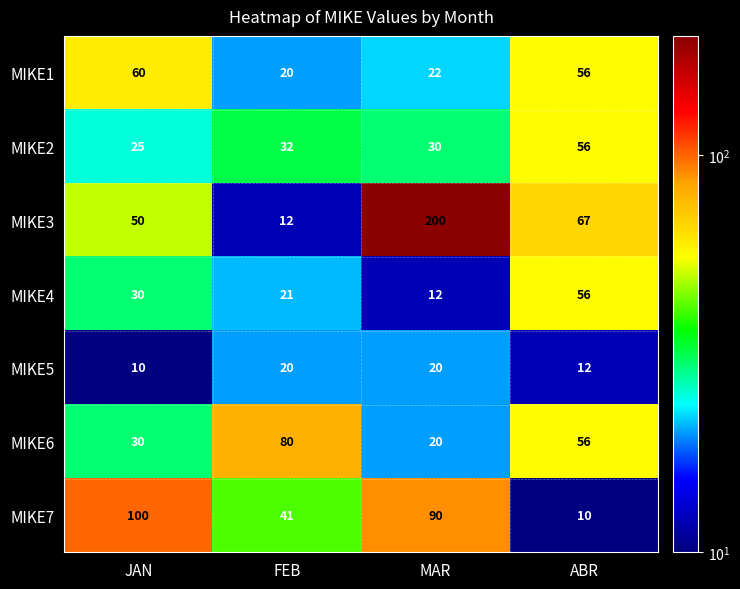

What is the sum of the MIKE4 values at JAN and FEB?

51